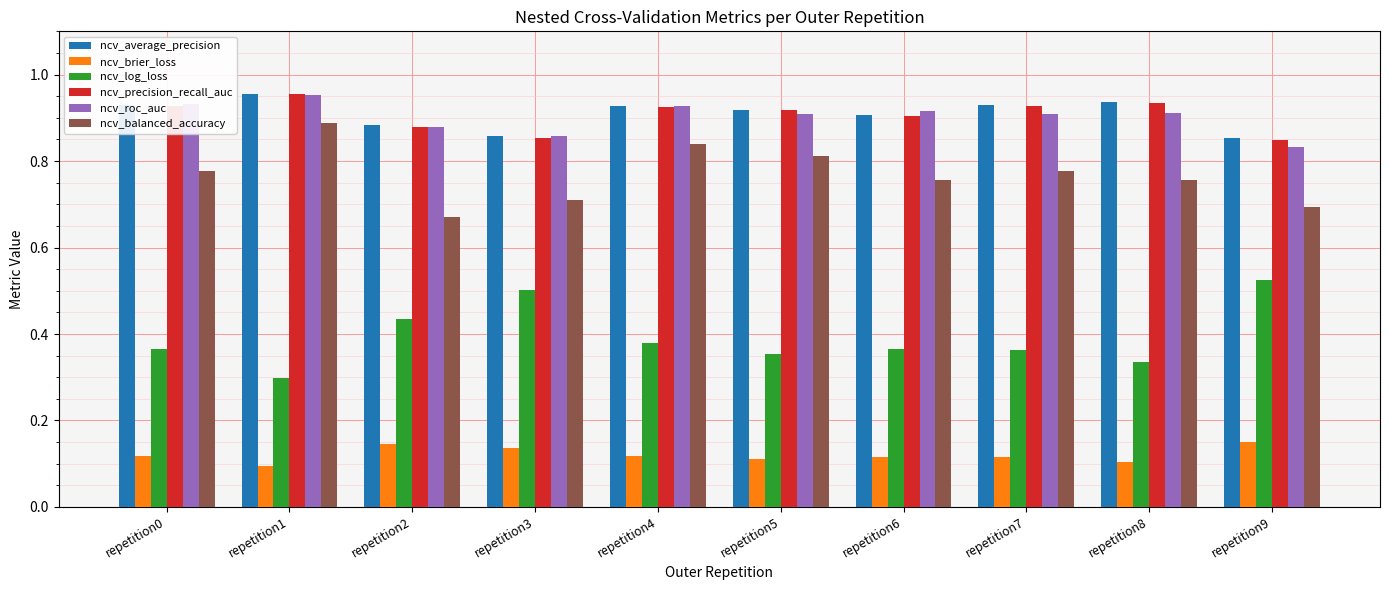

Which category has the highest value in the ncv_roc_auc series?

repetition1